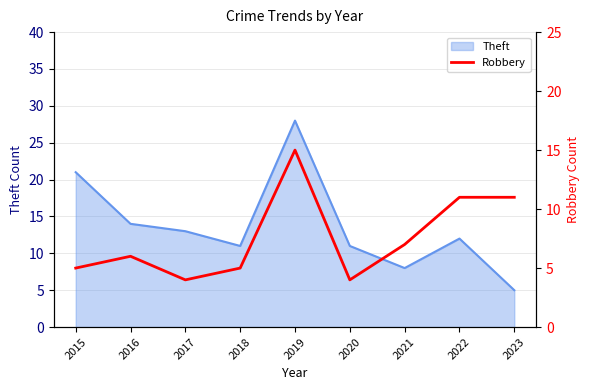

What is the lowest value of the Theft series?

5